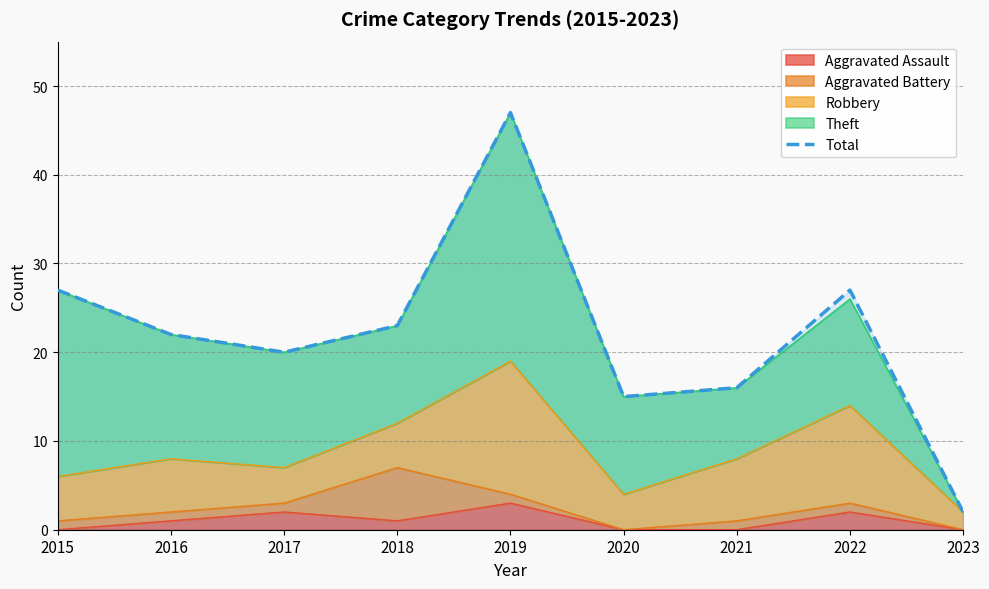

Which has a higher value, 2020 or 2022?

2022